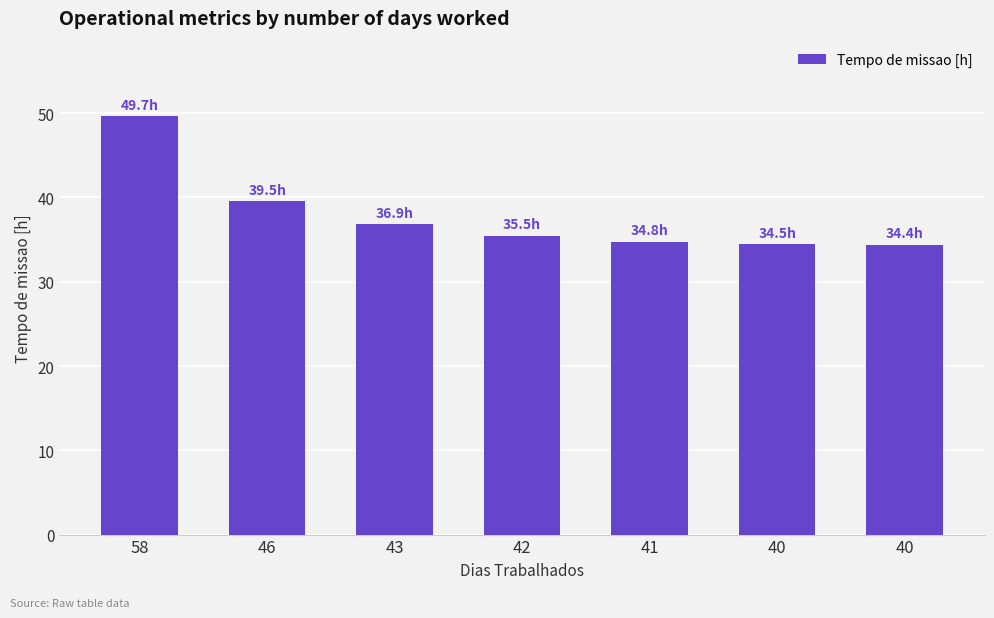

The value at 40 is 34.4. True or false?

True